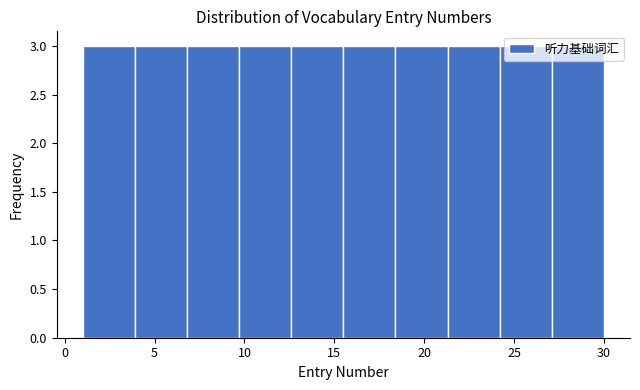

Reading left to right, transcribe this chart: for each bar, give the range it covers on the x-axis and its height. Neither the bar edges nor the heights are printed on the chart, so give them approximately, as read against the axes.

1.0 to 3.9: 3
3.9 to 6.8: 3
6.8 to 9.7: 3
9.7 to 12.6: 3
12.6 to 15.5: 3
15.5 to 18.4: 3
18.4 to 21.3: 3
21.3 to 24.2: 3
24.2 to 27.1: 3
27.1 to 30.0: 3